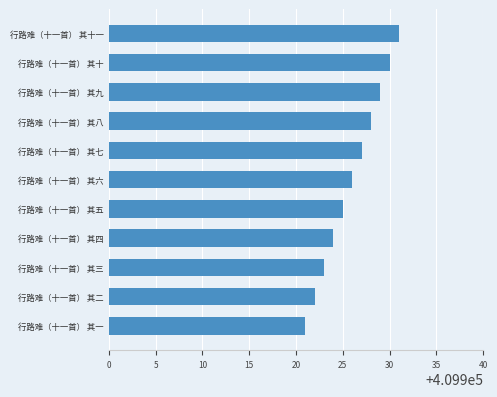

What is the difference between the second highest and second lowest values?

8